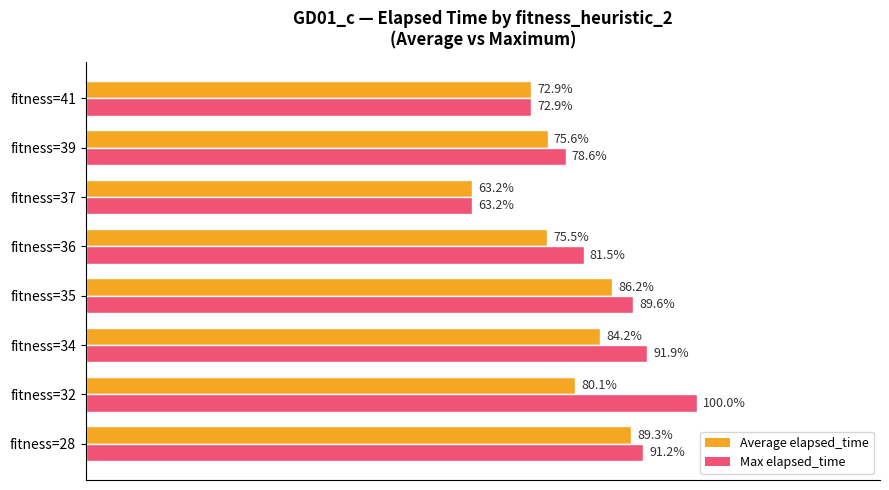

Which series changed the most between fitness=32 and fitness=36?

Max elapsed_time